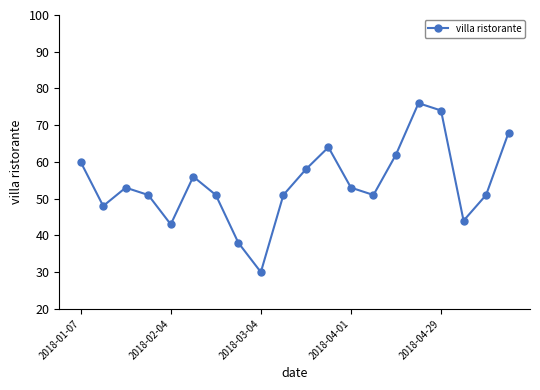

What is the smallest value displayed?

30